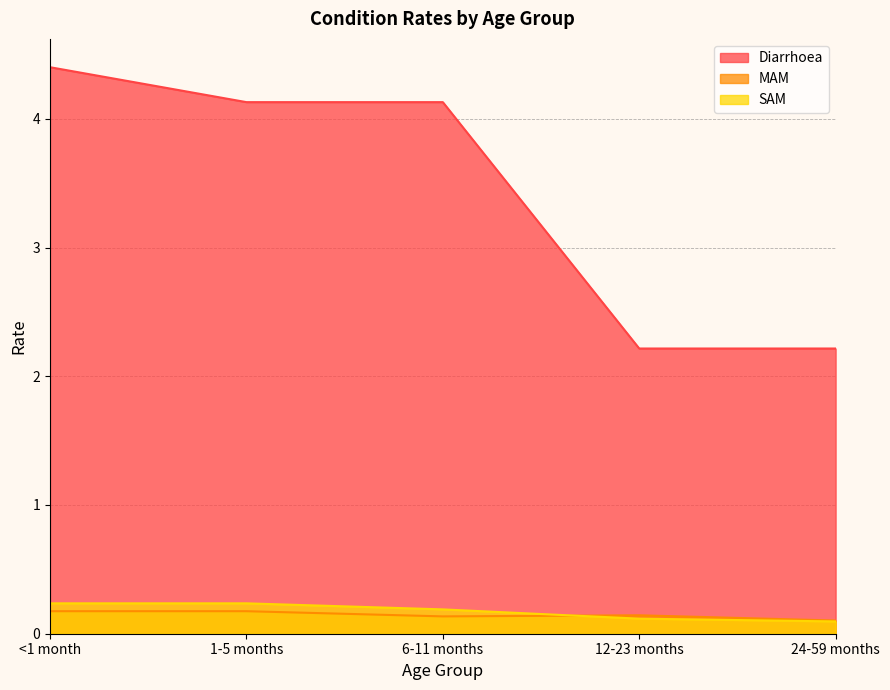

Rank the categories by Diarrhoea value from highest to lowest.

<1 month, 1-5 months, 6-11 months, 12-23 months, 24-59 months